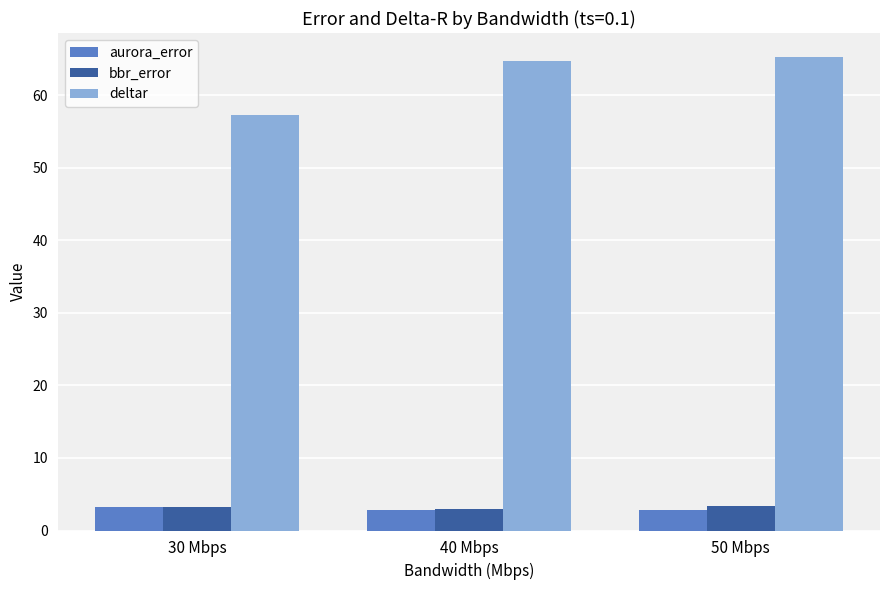

Are the bars horizontal?

No